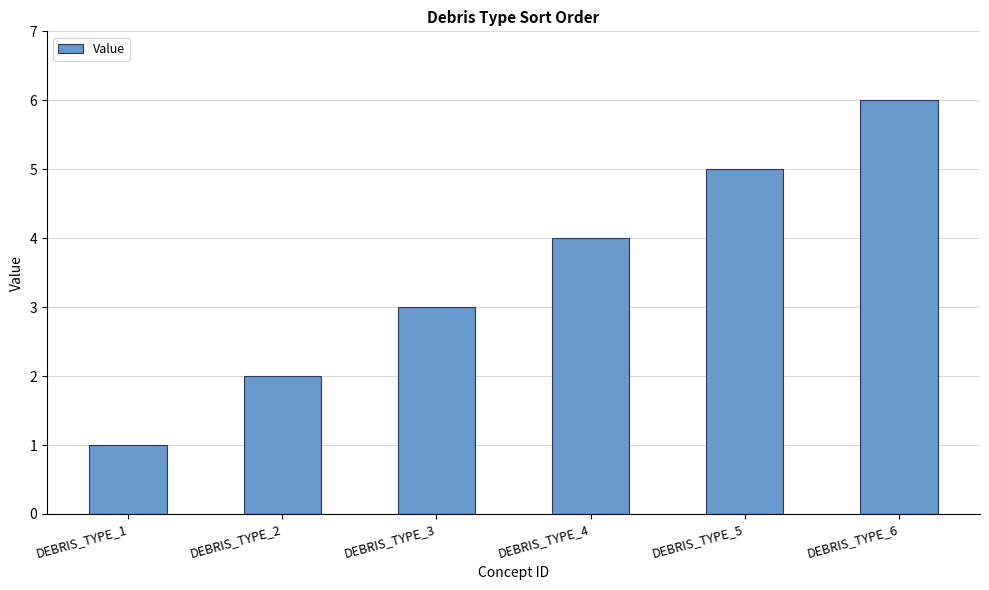

Which label corresponds to the smallest value in the chart?

DEBRIS_TYPE_1